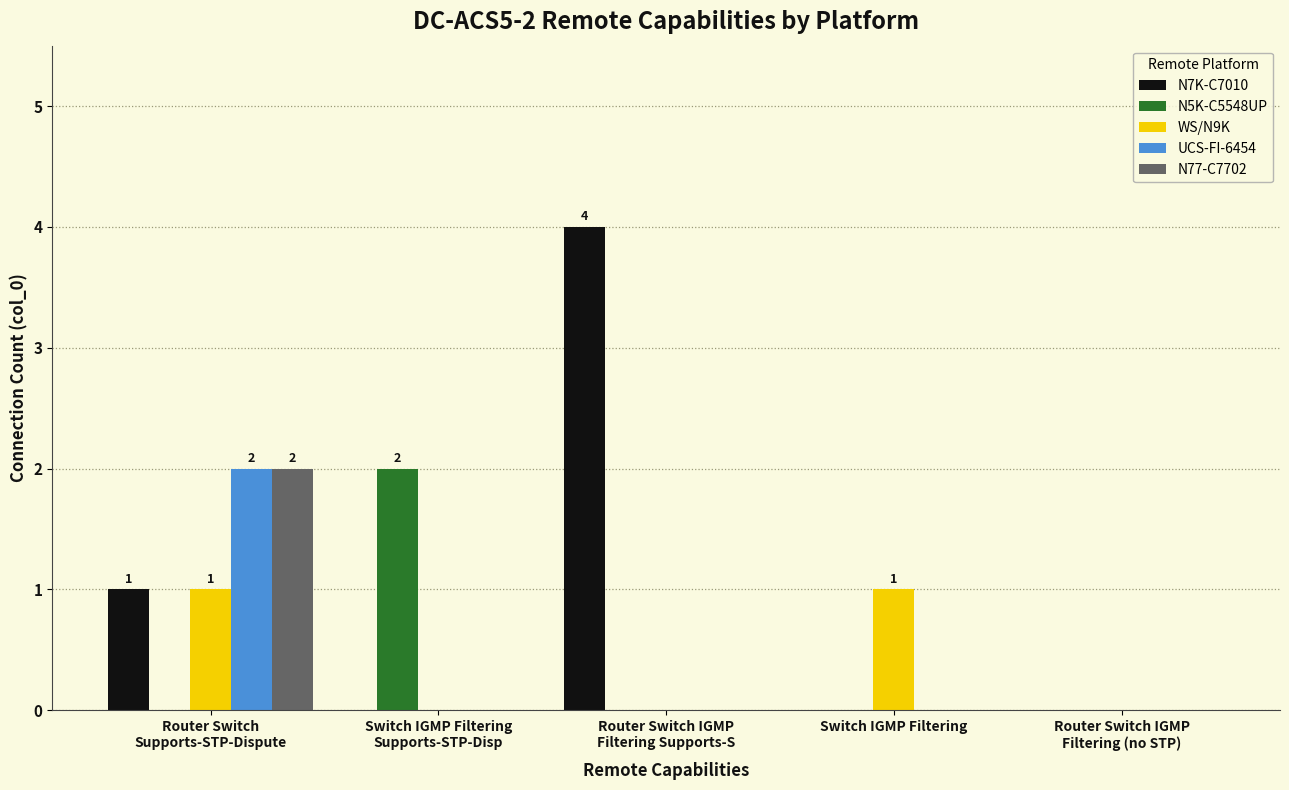

What is the greatest value displayed?

4